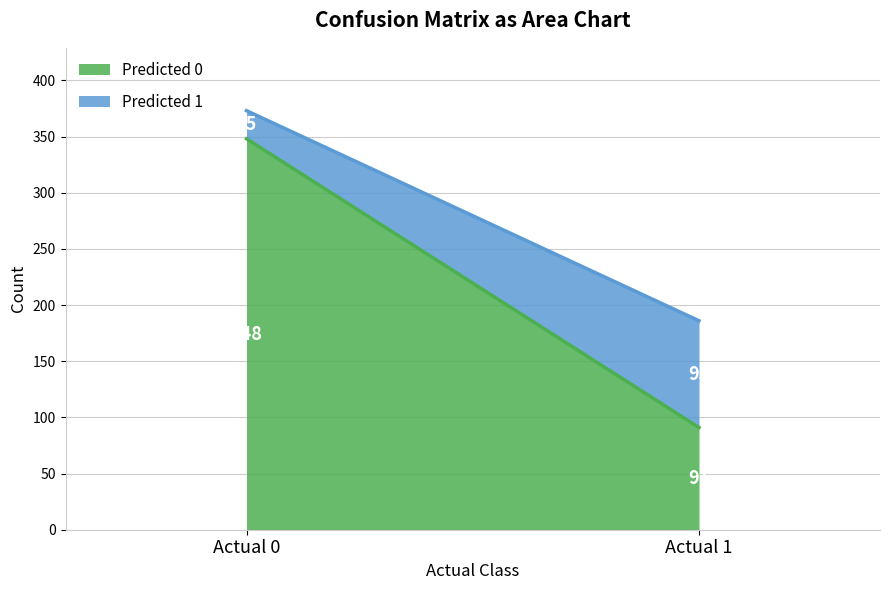

Which label corresponds to the smallest value in the chart?

Actual 0